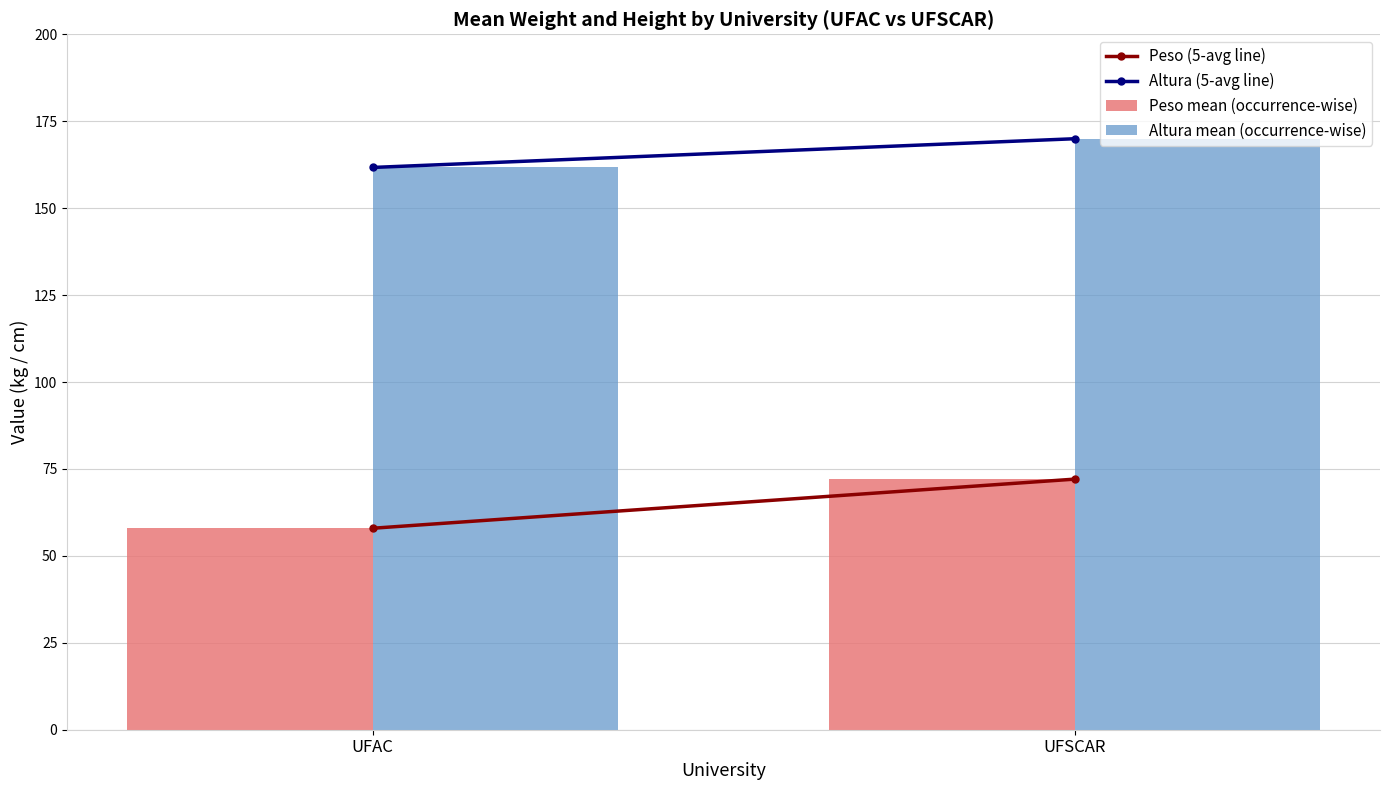

What is the sum of all Altura mean (occurrence-wise) values?

331.7